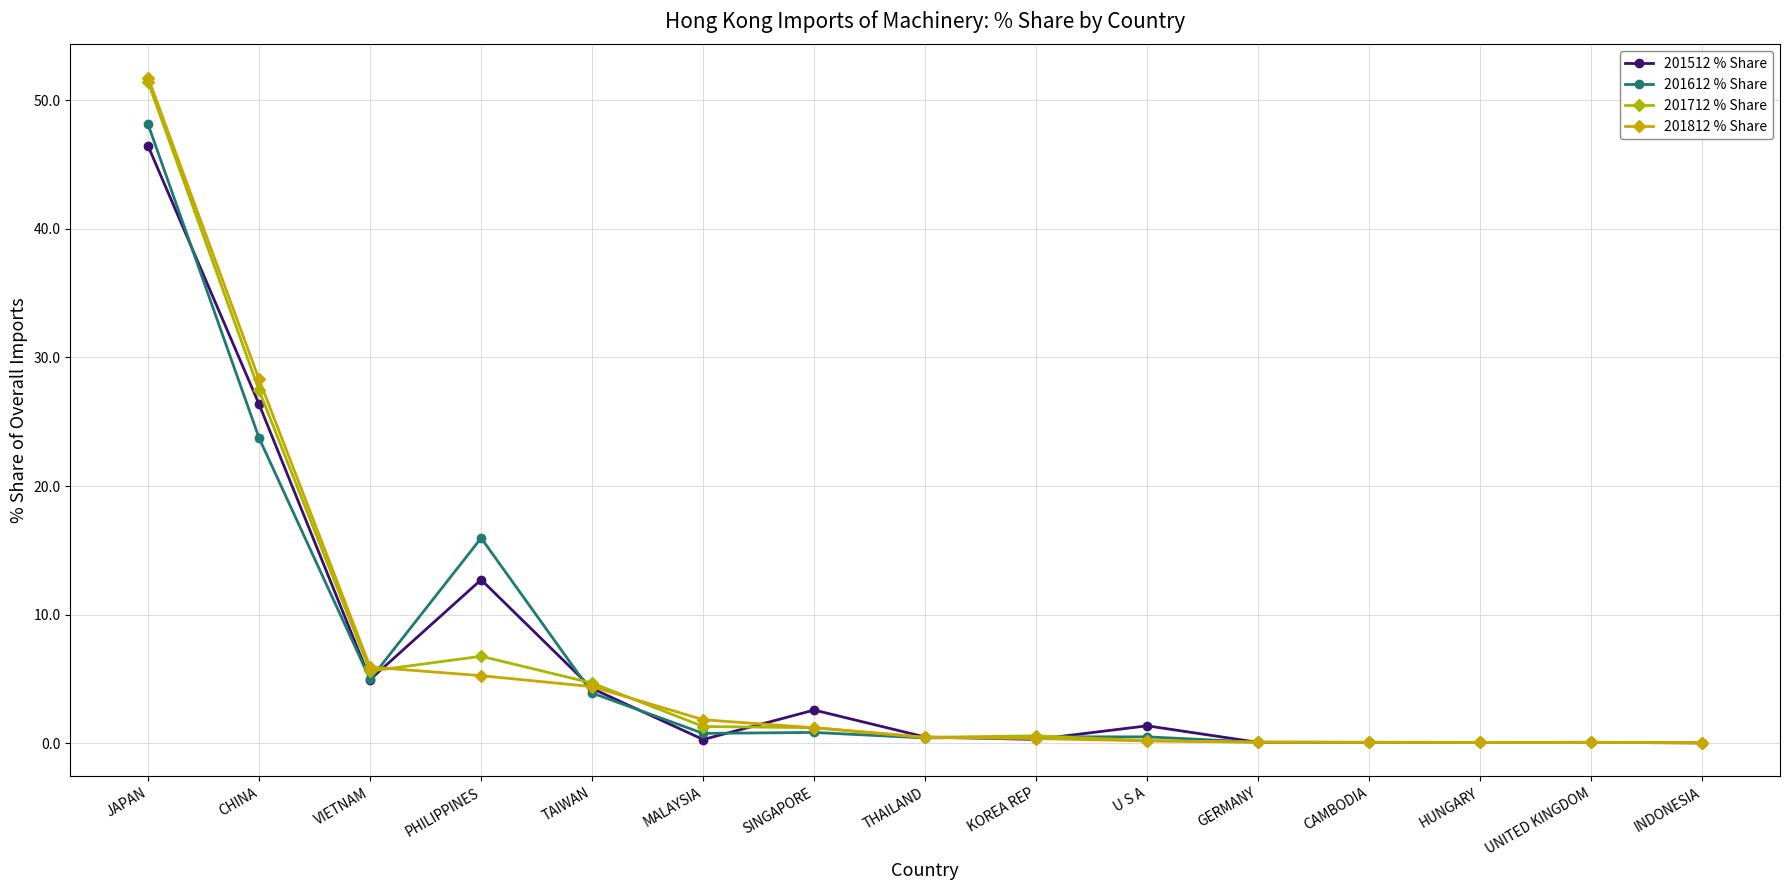

Which category has the lowest value across all series?

INDONESIA